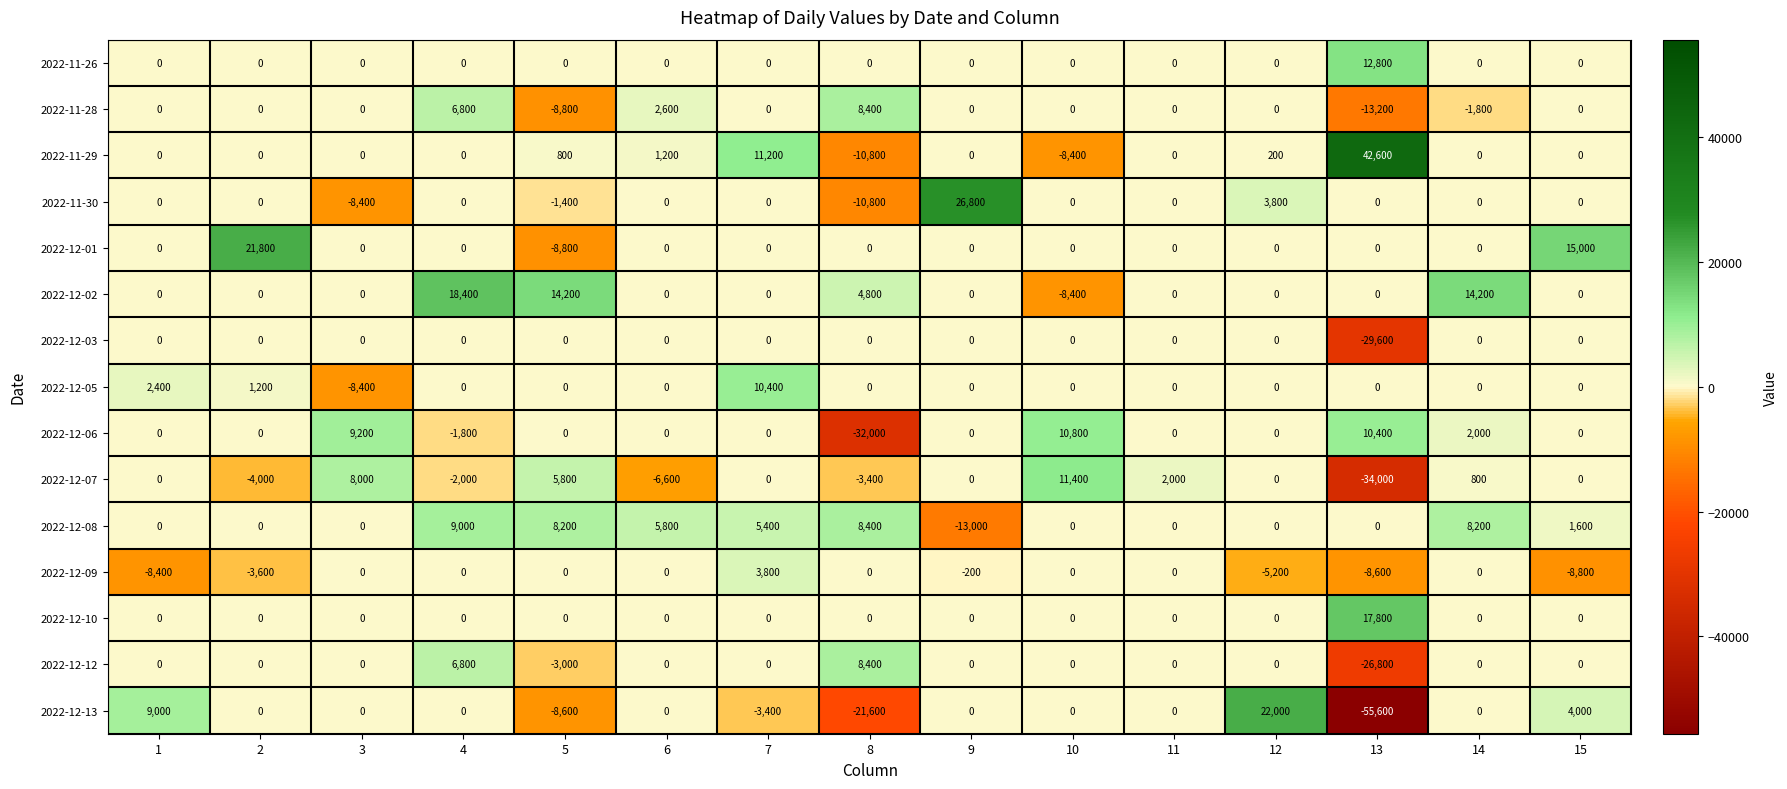

What is the smallest value displayed?

-55600